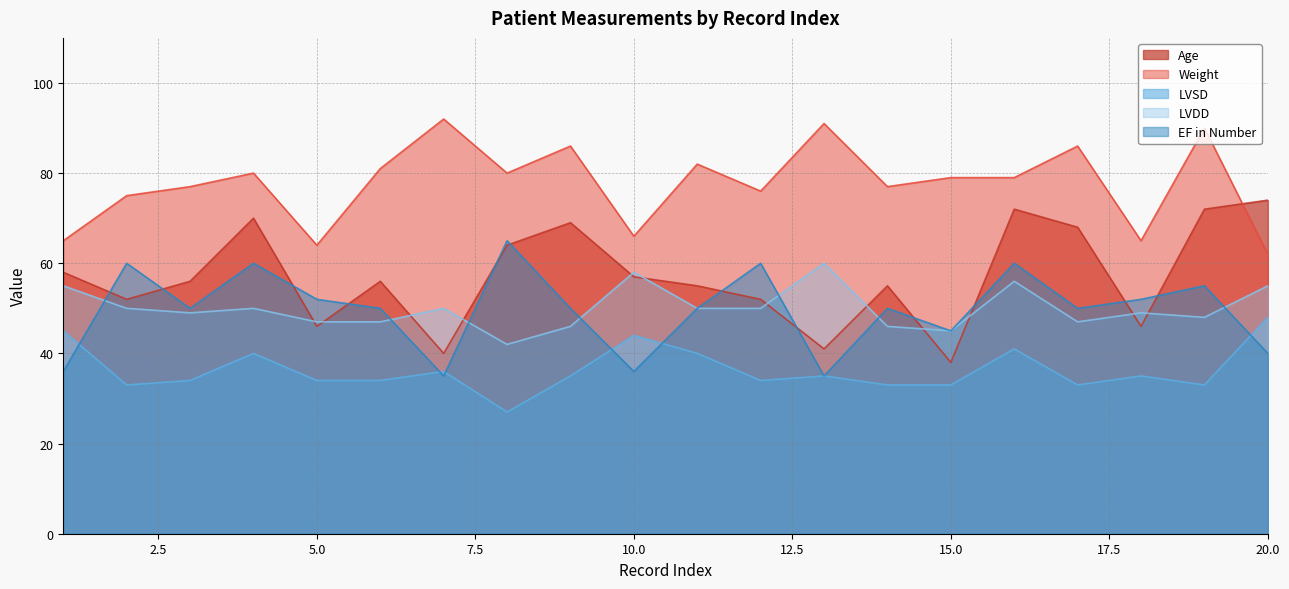

The value of Age at 20.0 is 129. True or false?

False